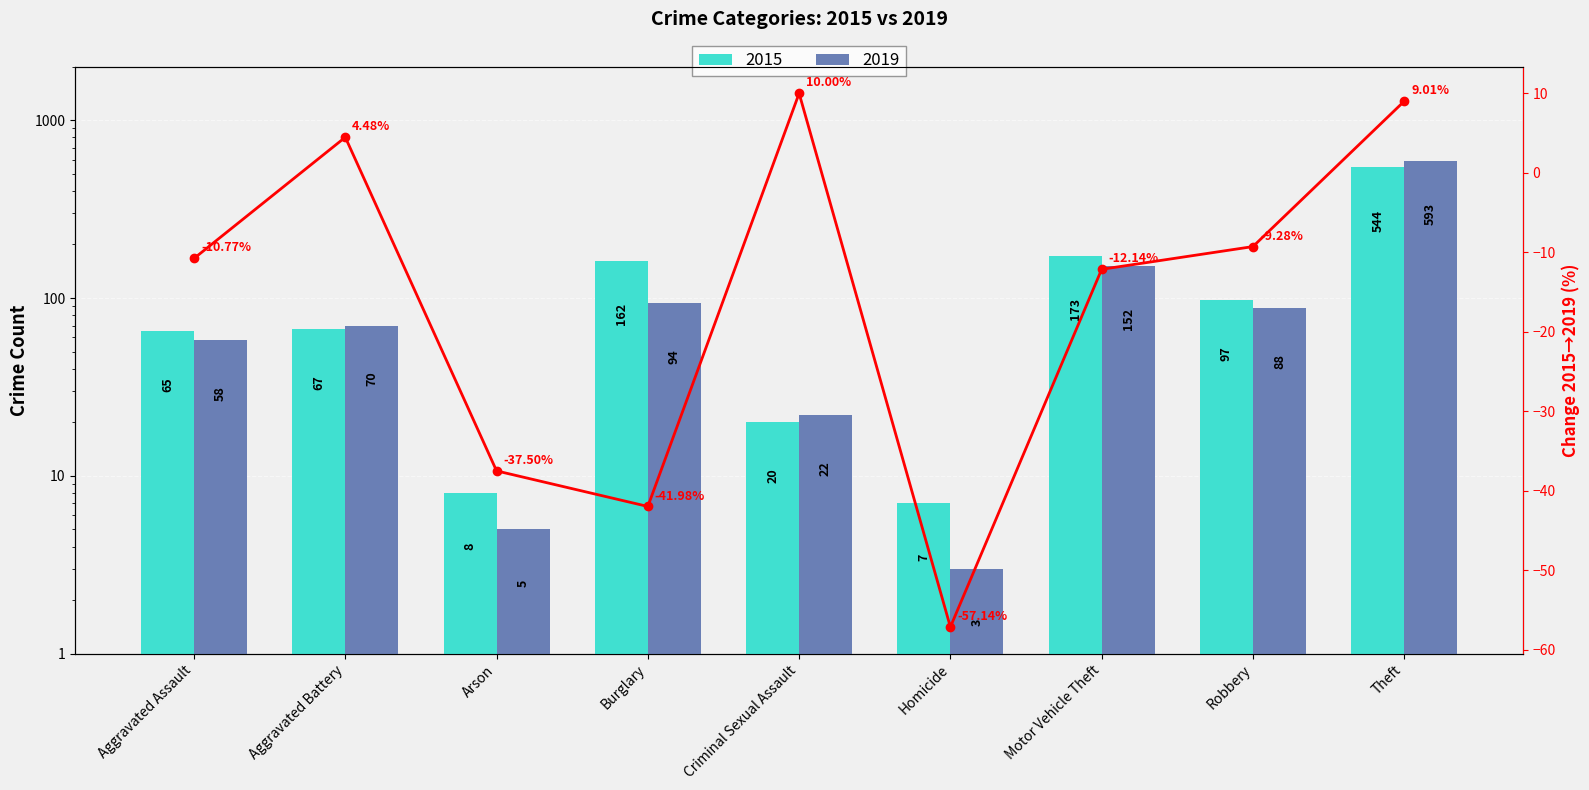

Rank the series by their maximum value, from highest to lowest.

2019, 2015